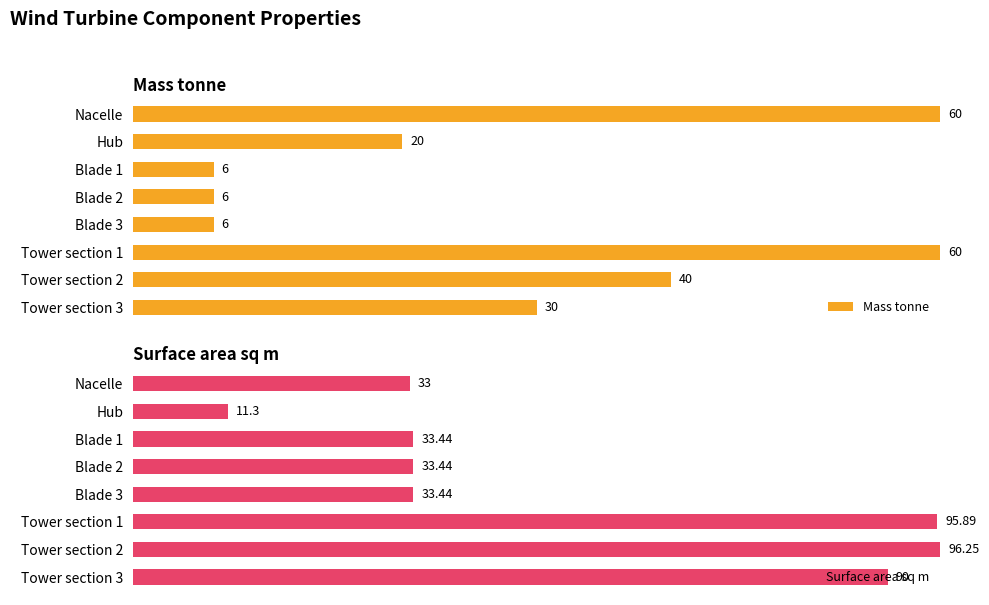

Rank the categories by Surface area sq m value from lowest to highest.

1, 0, 2, 3, 4, 7, 5, 6